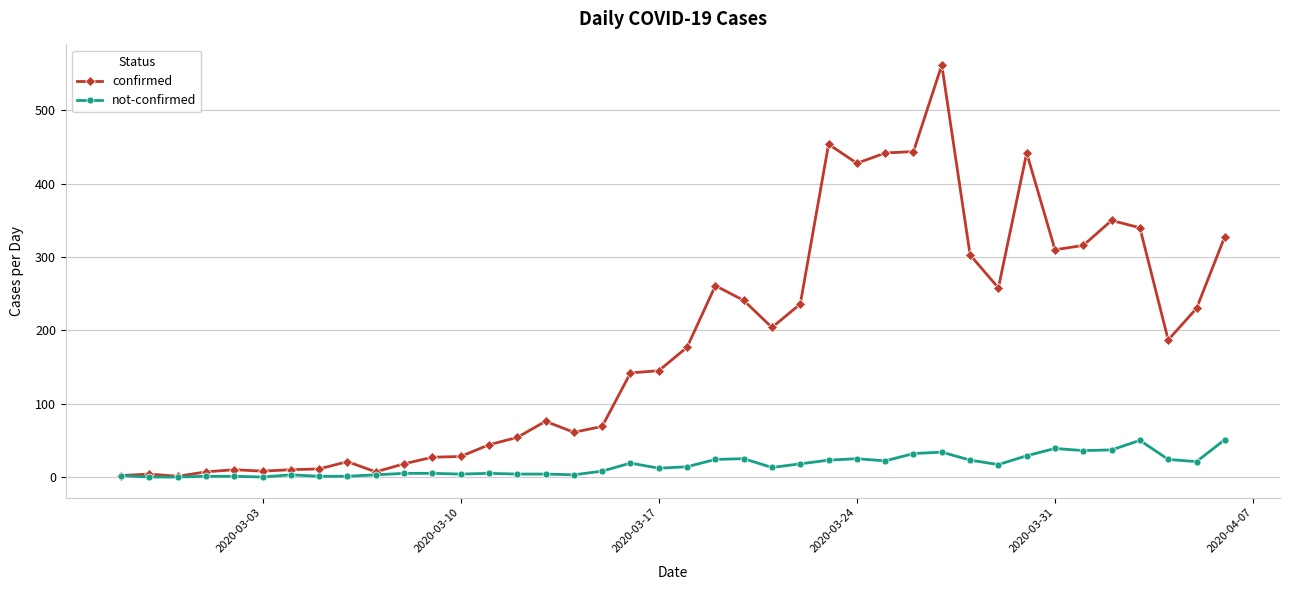

What is the maximum value for not-confirmed?

51